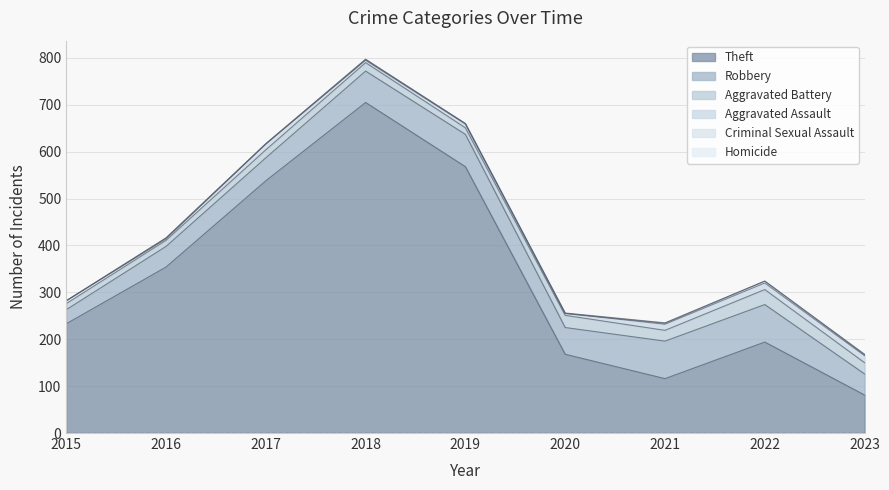

What is the difference between the Criminal Sexual Assault values at 2018 and 2015?

2